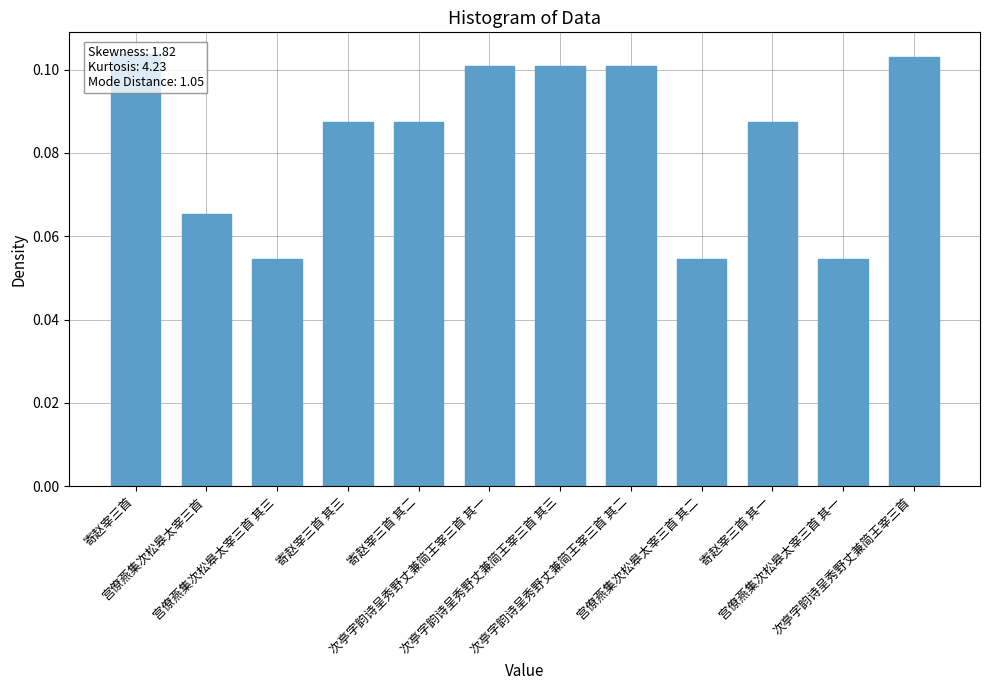

List the labels in order of value, largest first.

寄赵宰三首, 次亭字韵诗呈秀野丈兼简王宰三首, 次亭字韵诗呈秀野丈兼简王宰三首 其三, 次亭字韵诗呈秀野丈兼简王宰三首 其二, 次亭字韵诗呈秀野丈兼简王宰三首 其一, 寄赵宰三首 其一, 寄赵宰三首 其二, 寄赵宰三首 其三, 宫僚燕集次松皋太宰三首, 宫僚燕集次松皋太宰三首 其三, 宫僚燕集次松皋太宰三首 其二, 宫僚燕集次松皋太宰三首 其一